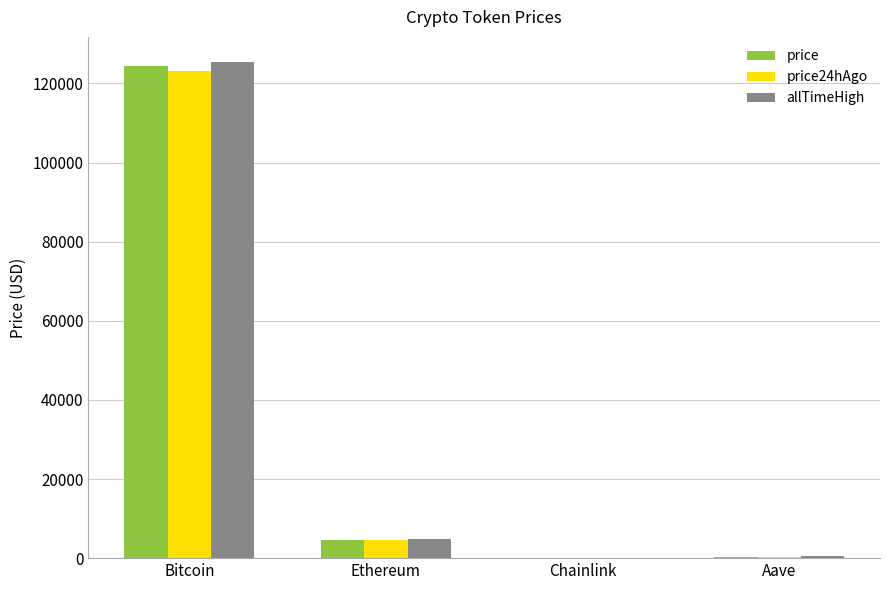

Is the value of allTimeHigh at Bitcoin greater than the value of price24hAgo at Ethereum?

Yes